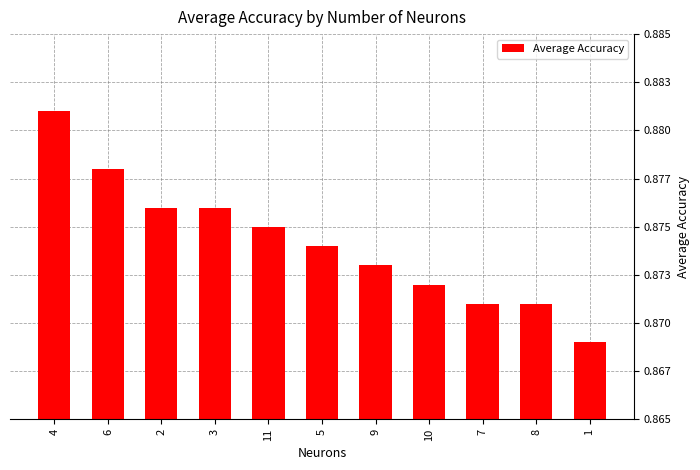

Which has a higher value, 6 or 8?

6